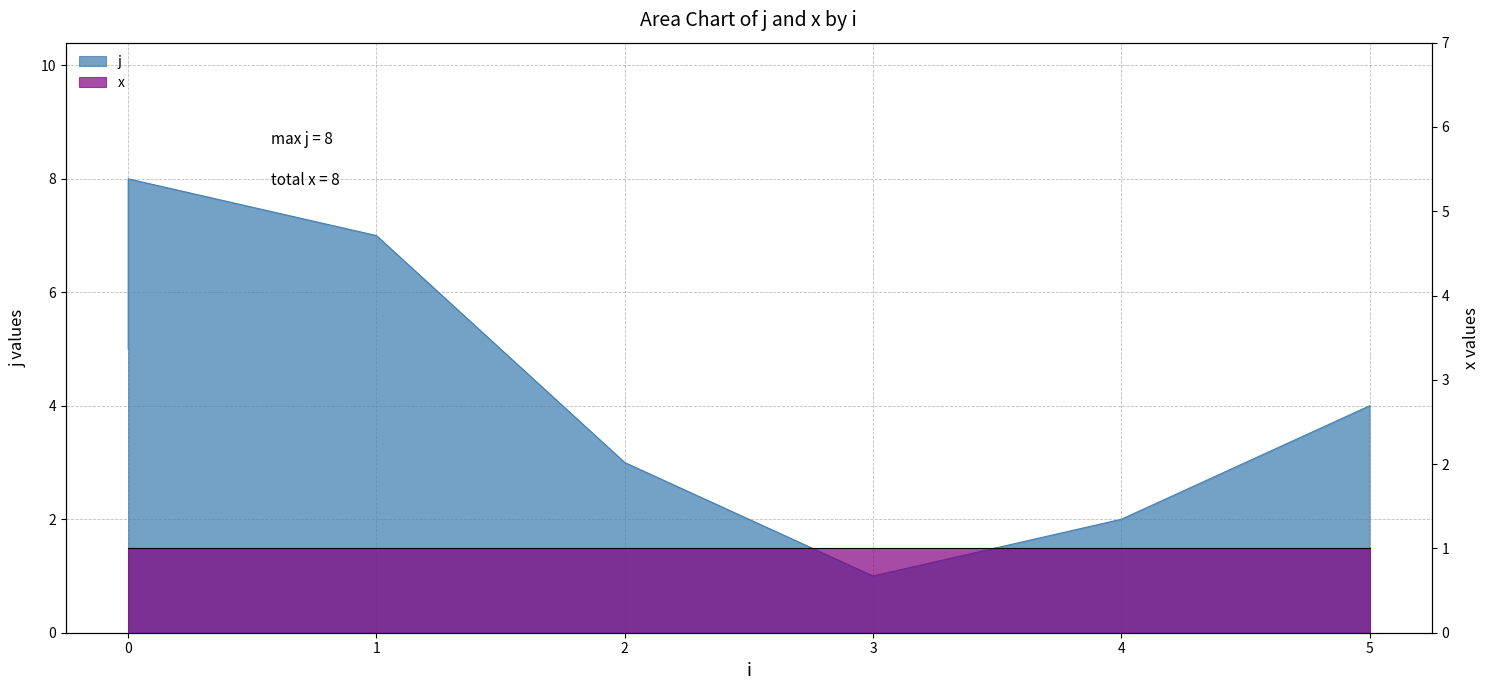

The chart shows a value of 4 at 5. True or false?

True